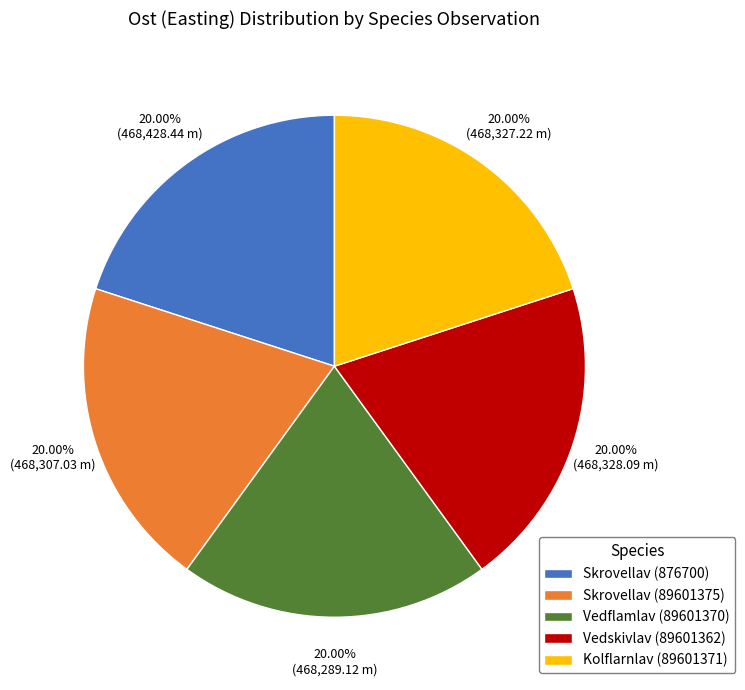

Approximately how many times larger is the value at Vedskivlav (89601362) compared to Skrovellav (89601375)?

1.0